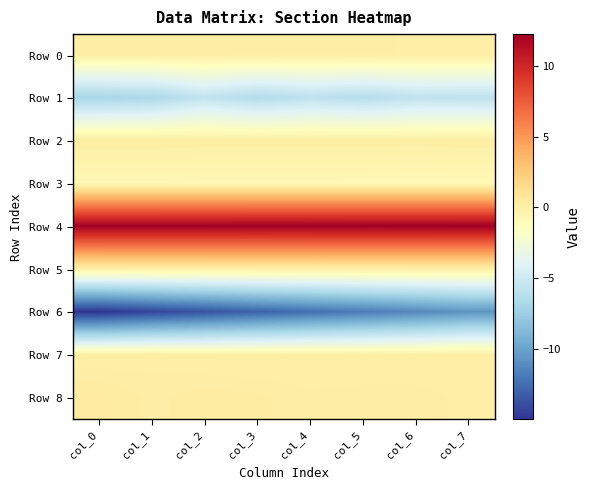

What is the difference between the highest and lowest values at col_3?

25.2